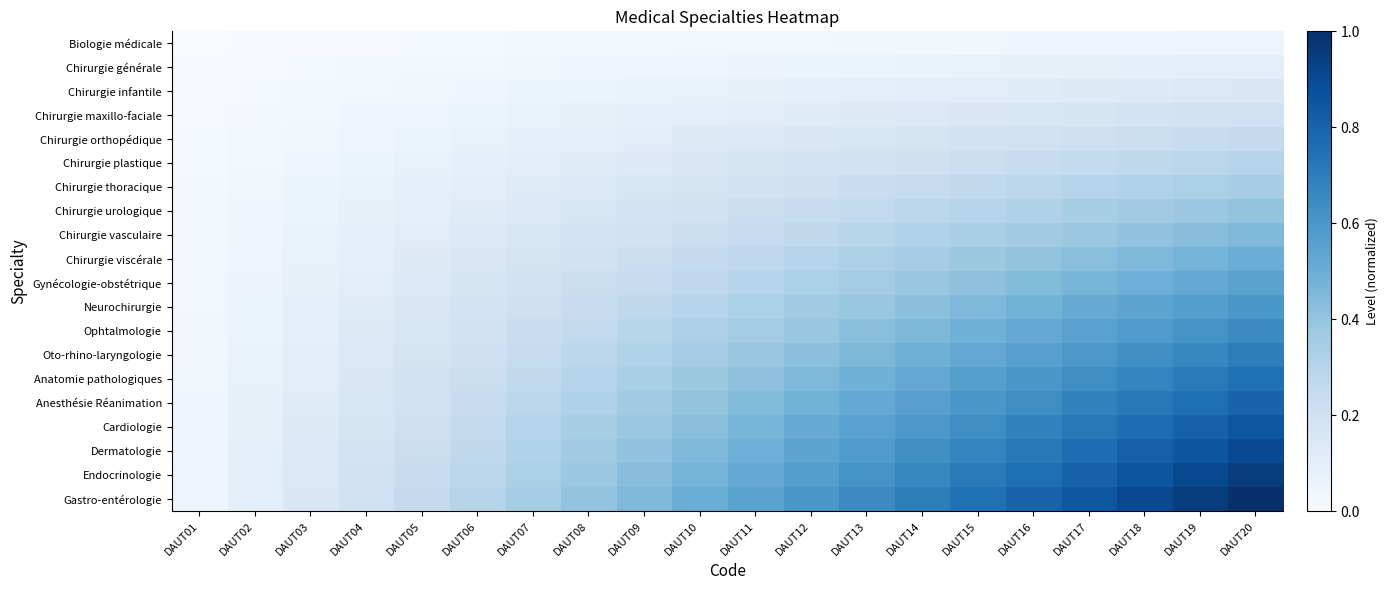

What is the total value across all series at DAUT04?

2.1